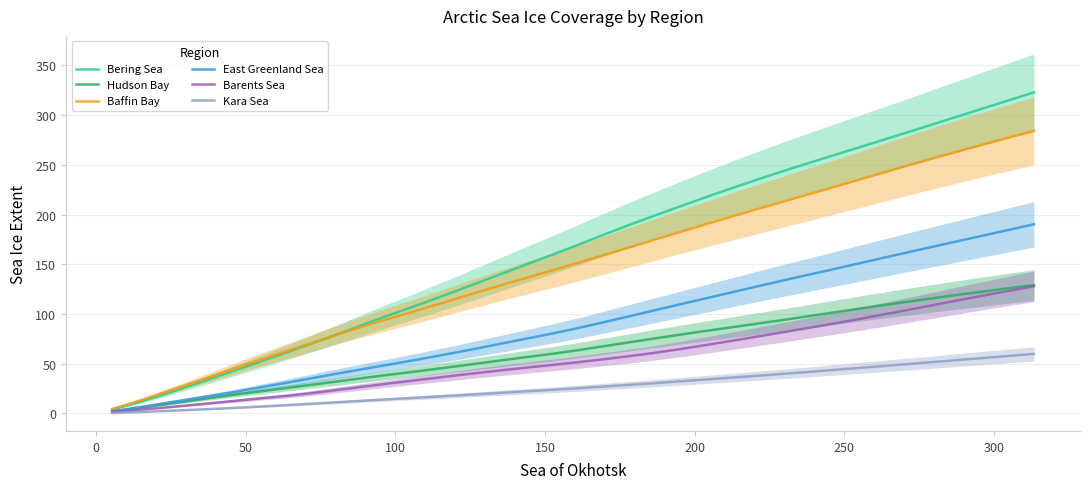

How many data points in East Greenland Sea are less than 65?

20